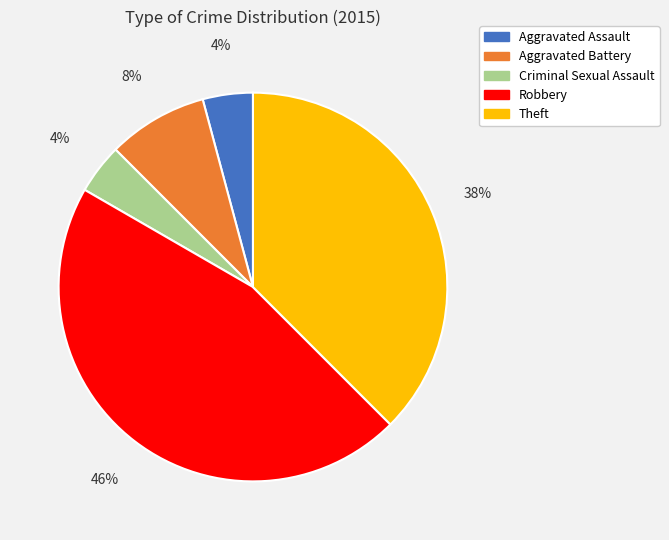

True or false: Robbery accounts for 31% of the total.

False